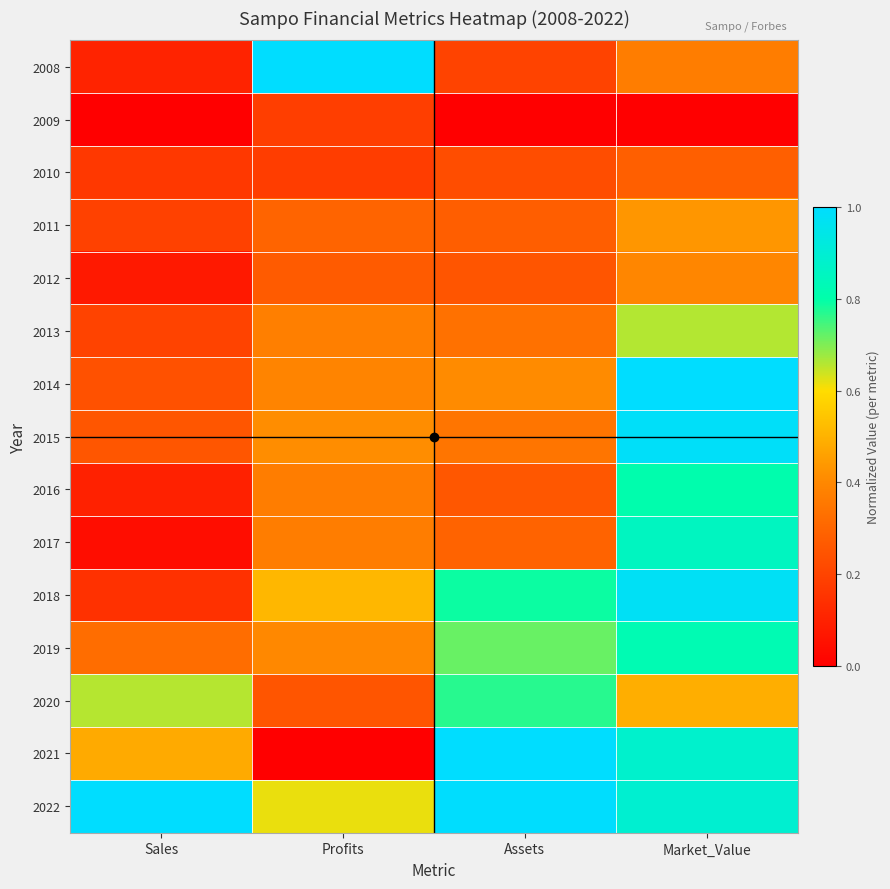

Which has a higher value, Assets or Sales?

Assets